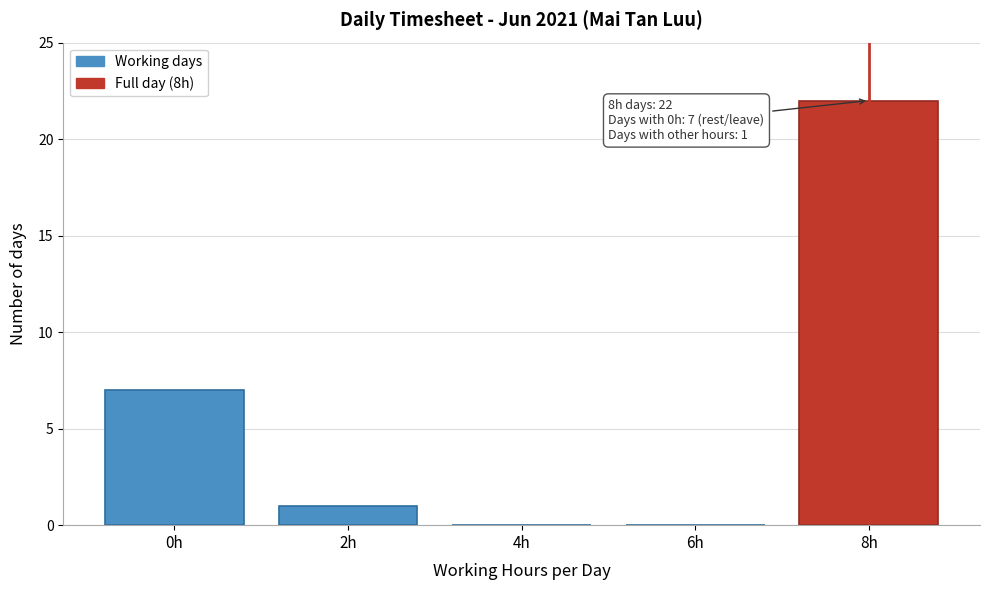

Reading left to right, list all the values displayed in this chart.

0h=7	2h=1	4h=0	6h=0	8h=22